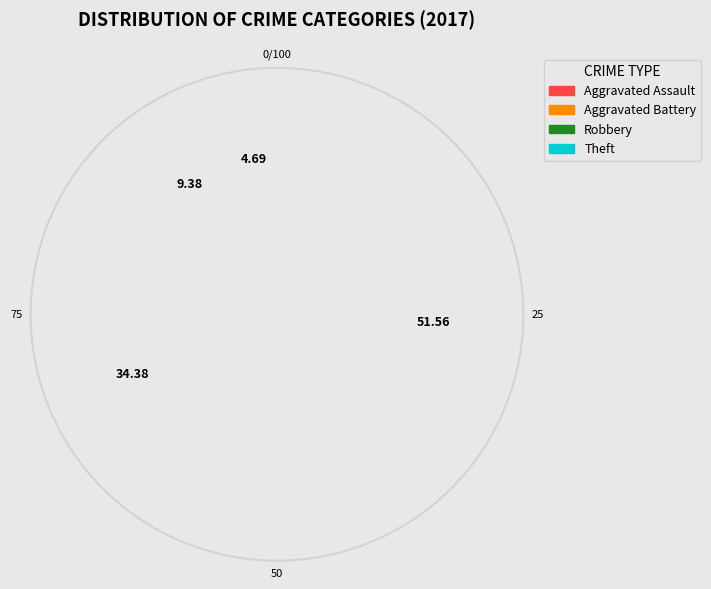

The Aggravated Battery slice represents 9% of the pie. True or false?

True